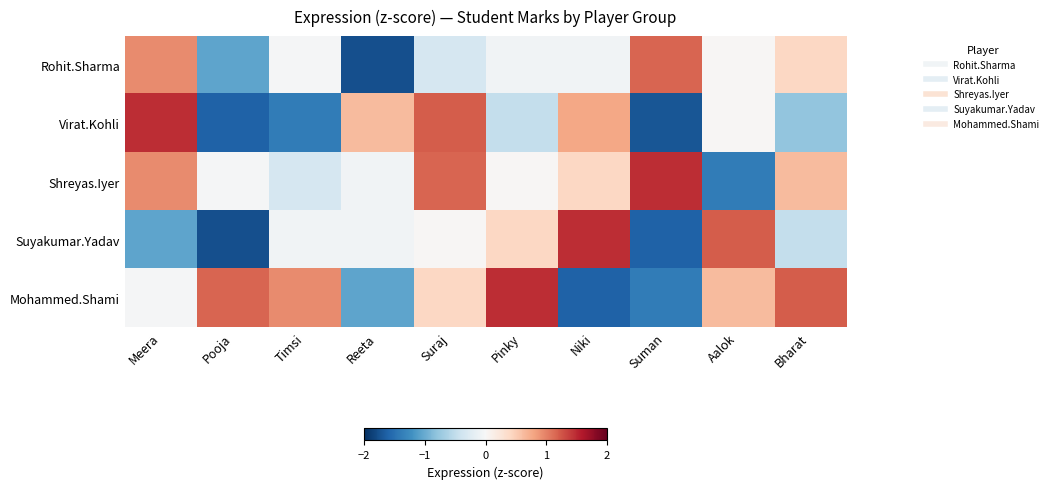

What is the difference between the highest and lowest values at Suman?

3.2